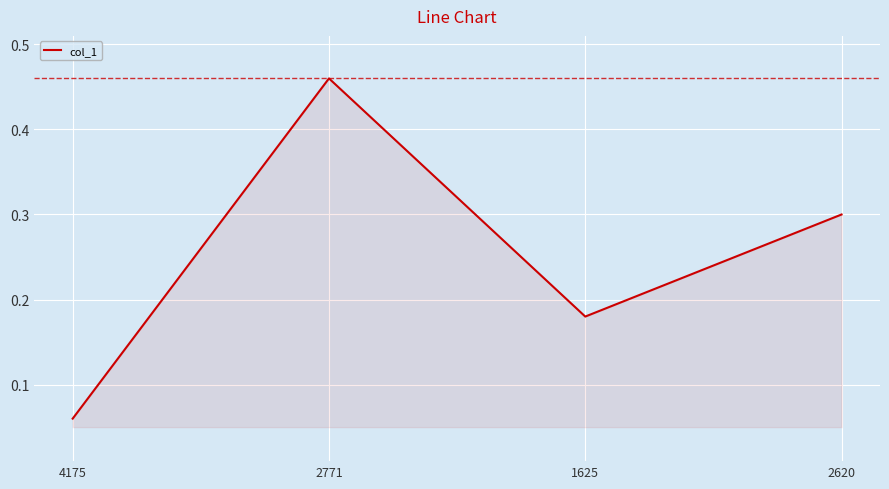

Which label corresponds to the smallest value in the chart?

4175